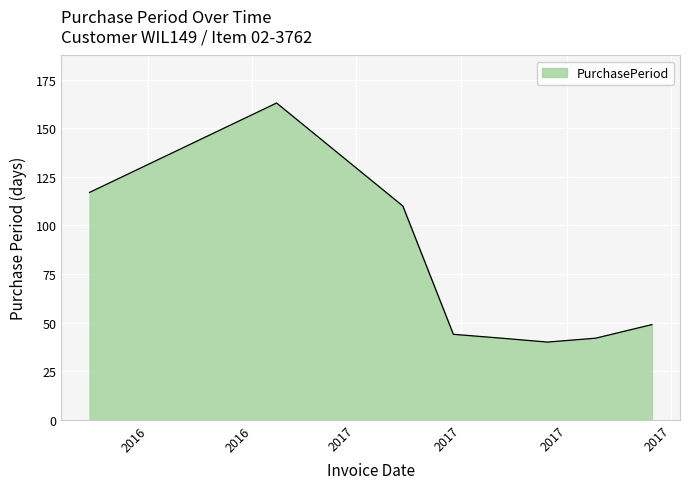

What is the maximum value shown in the chart?

163